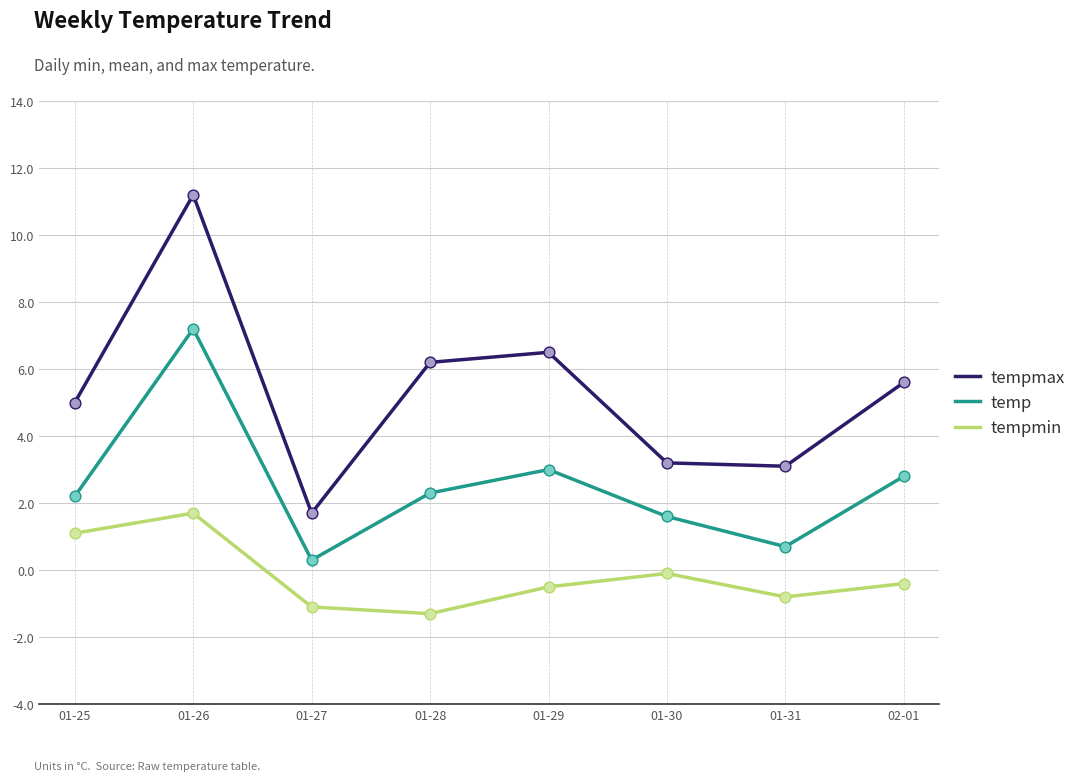

At which category is the sum across all series the highest?

01-26